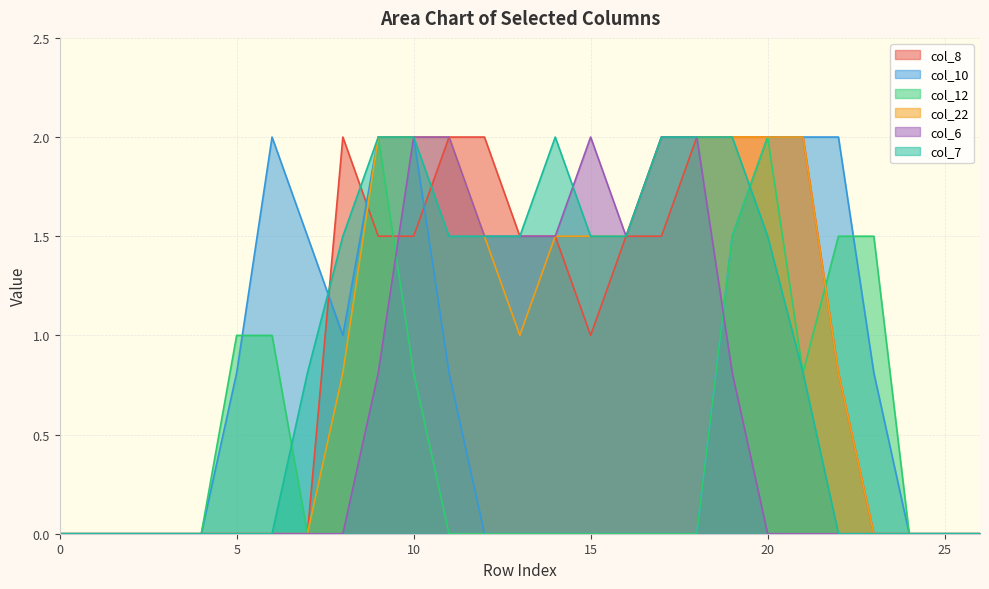

List the series in order of their peak value, lowest first.

col_8, col_10, col_12, col_22, col_6, col_7